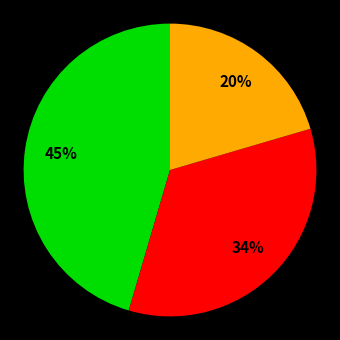

To the nearest percent, what is the average slice percentage?

33%